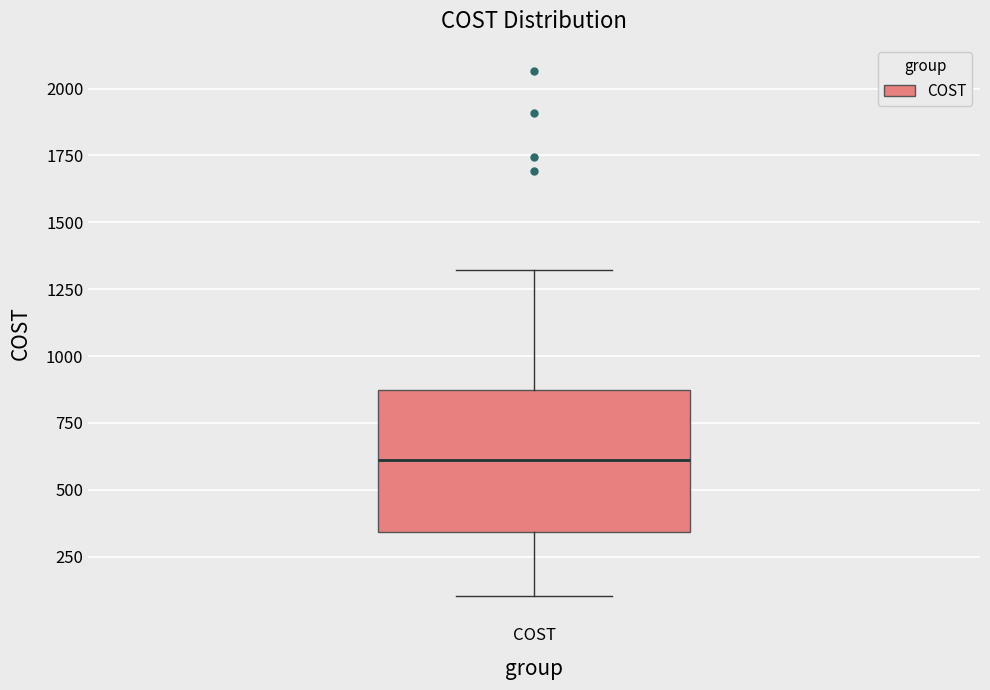

Transcribe this box plot: give where the median line is, the range the box spans, and where the two whiskers end, as read against the y-axis. The values are not printed on the chart, so give them approximately, as read against the axis.

median 600, box 350 to 850, whiskers 100 to 1300